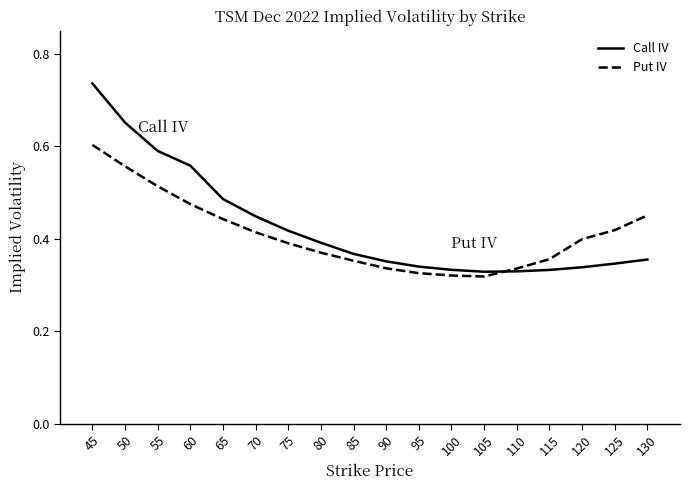

Which category has the highest value in the Call IV series?

45